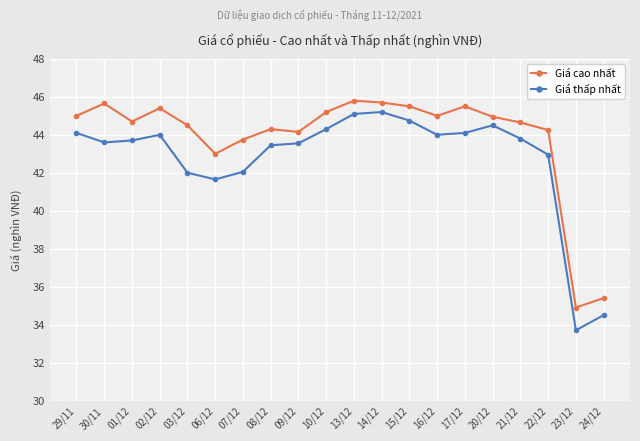

What is the difference between the maximum and second lowest values in the Giá thấp nhất series?

10.7